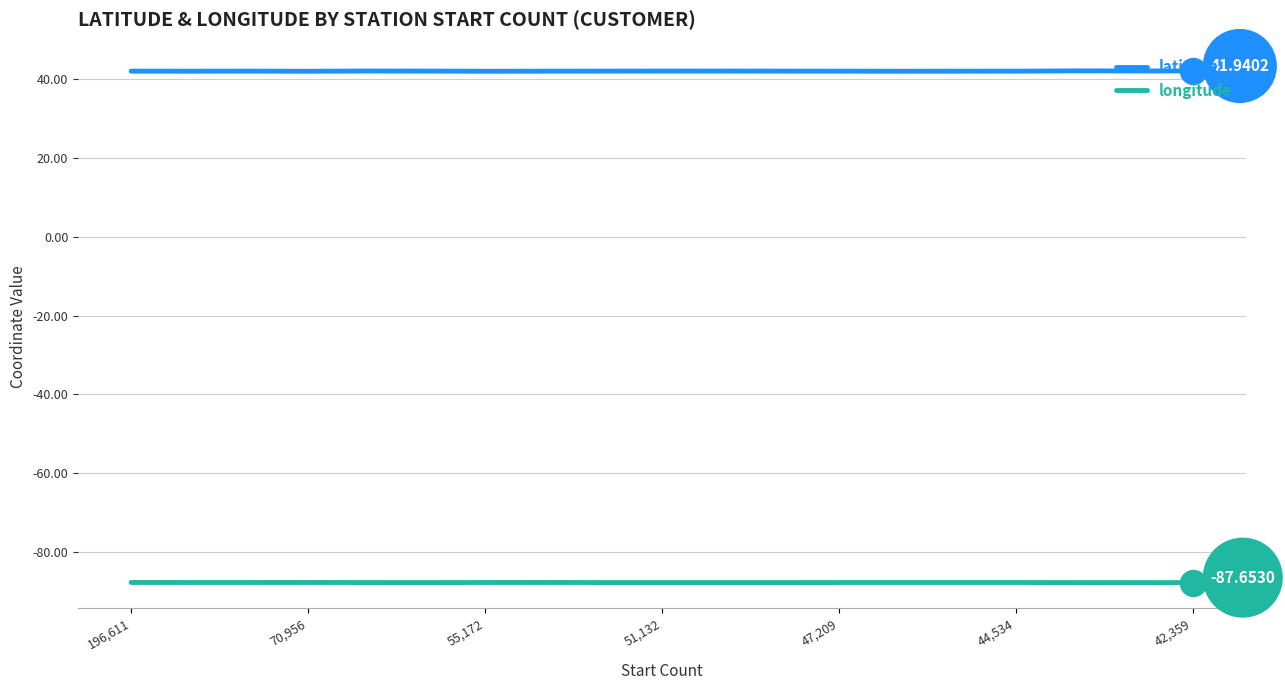

Which series has the largest total across all categories?

latitude